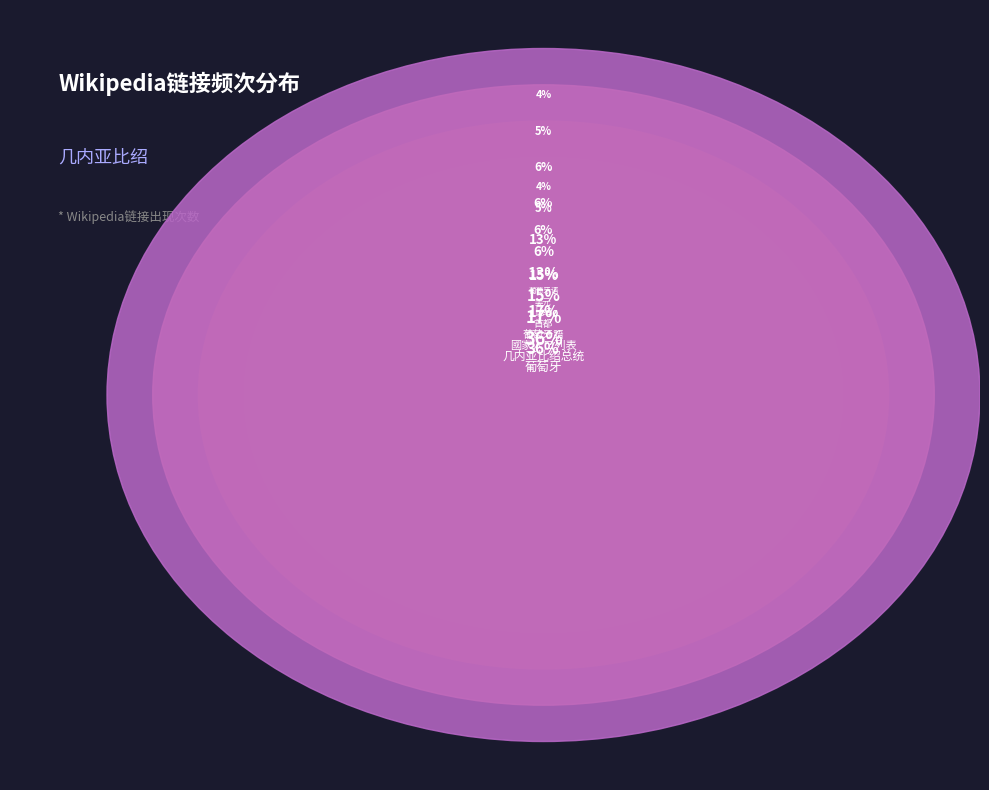

Is there any slice that represents more than half of the pie?

No